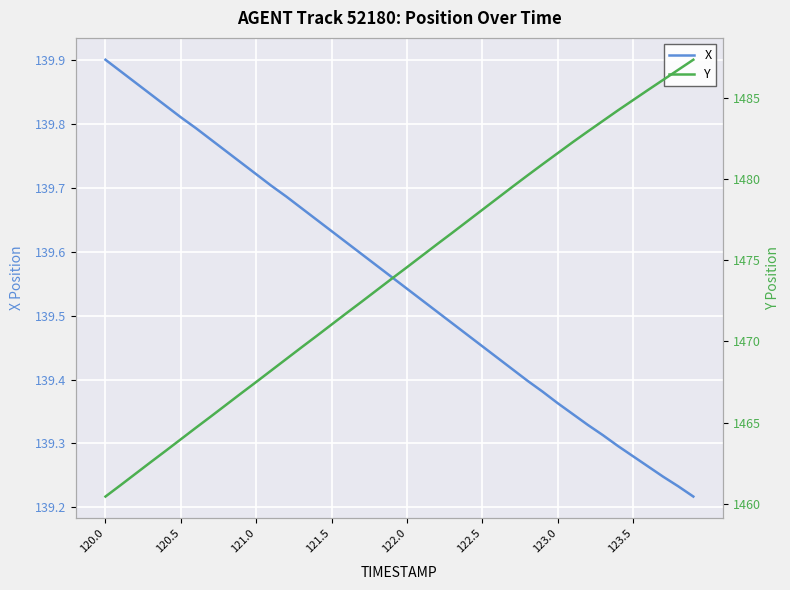

Which category has the highest value in the X series?

120.0